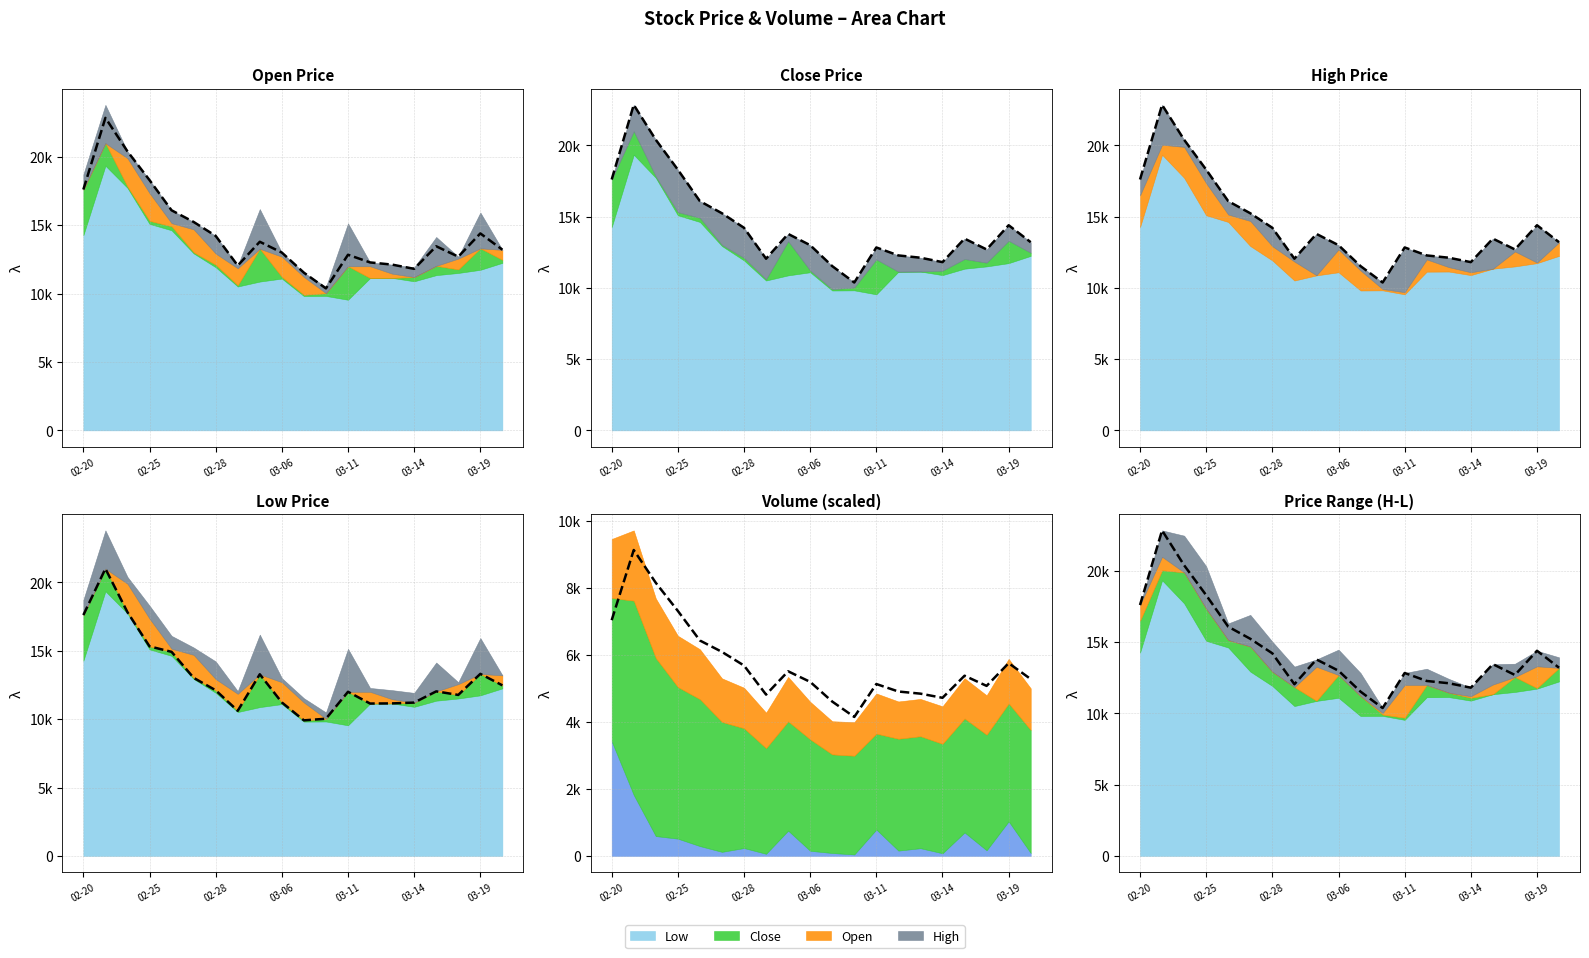

Is the value of High (ref) at 7 greater than the value of Close at 9?

No